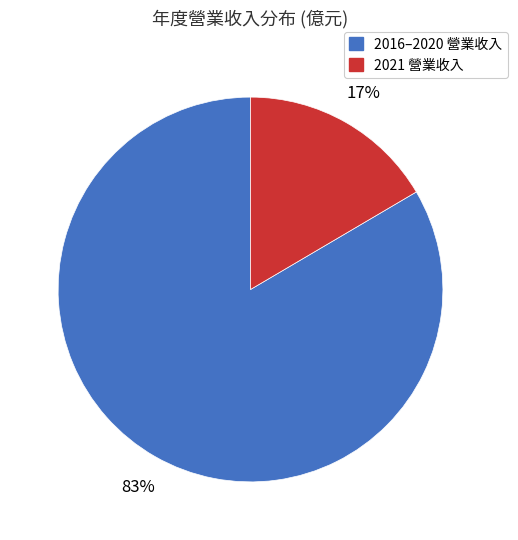

Is there a majority slice in this chart?

Yes